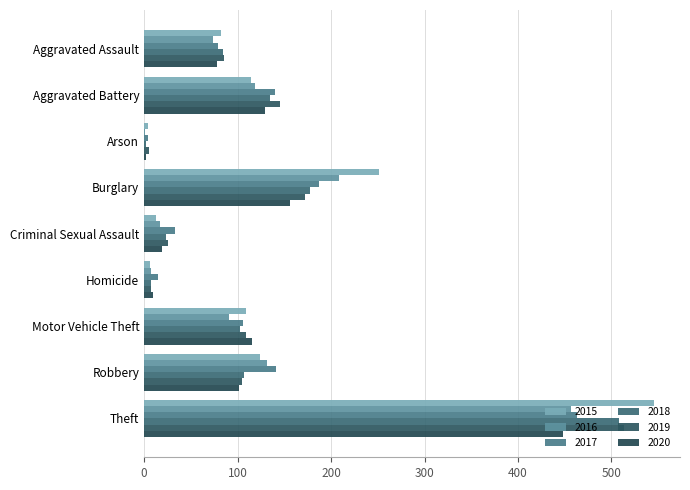

What is the label of the 8th bar from the right?

Aggravated Battery